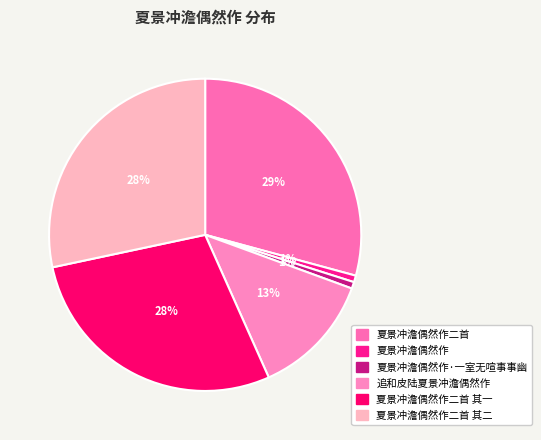

How many segments does this pie chart have?

6